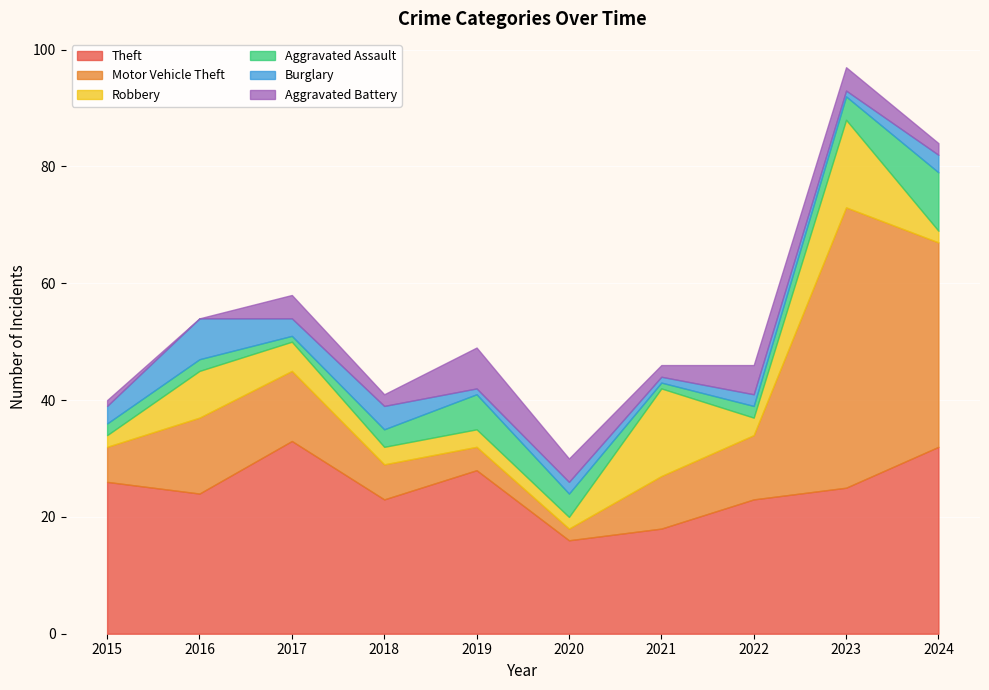

Which series changed the most between 2015 and 2017?

Theft